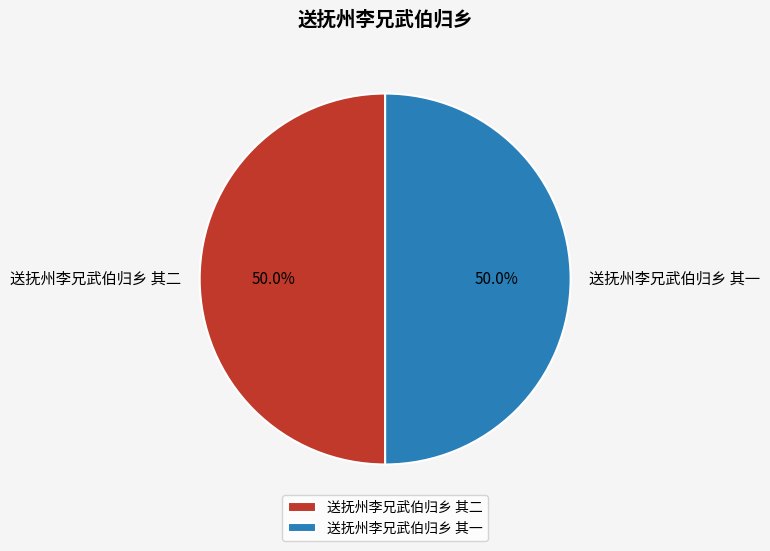

How many slices are in this pie chart?

2